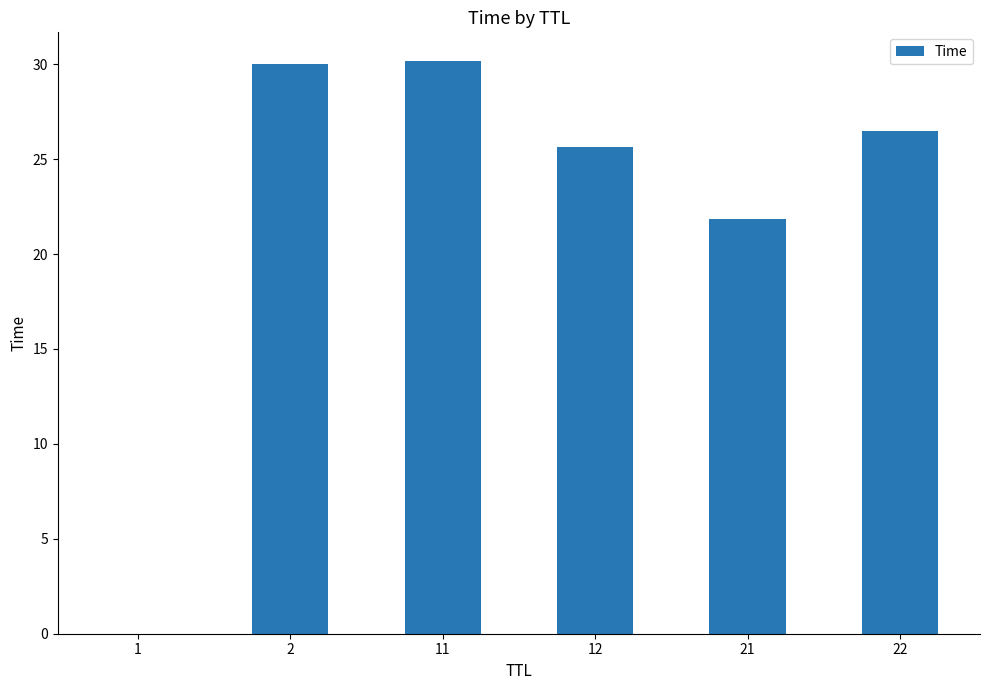

Is it true that the value at 21 is 31.1?

False